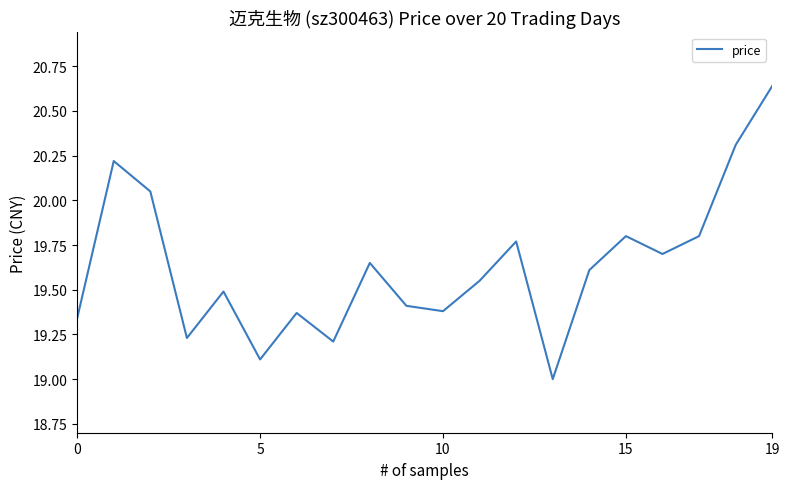

What is the smallest value displayed?

19.0